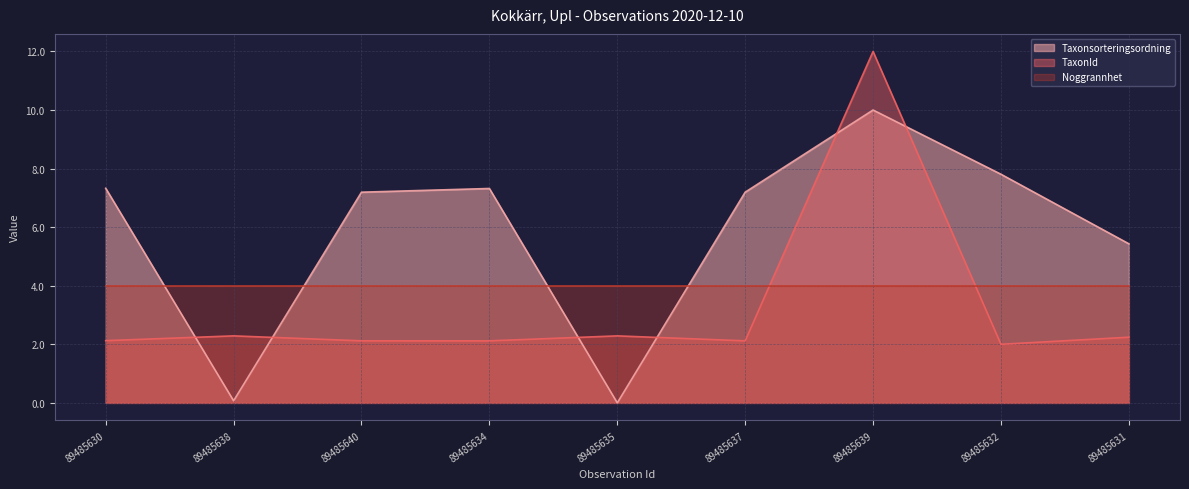

What is the greatest value displayed?

12.0